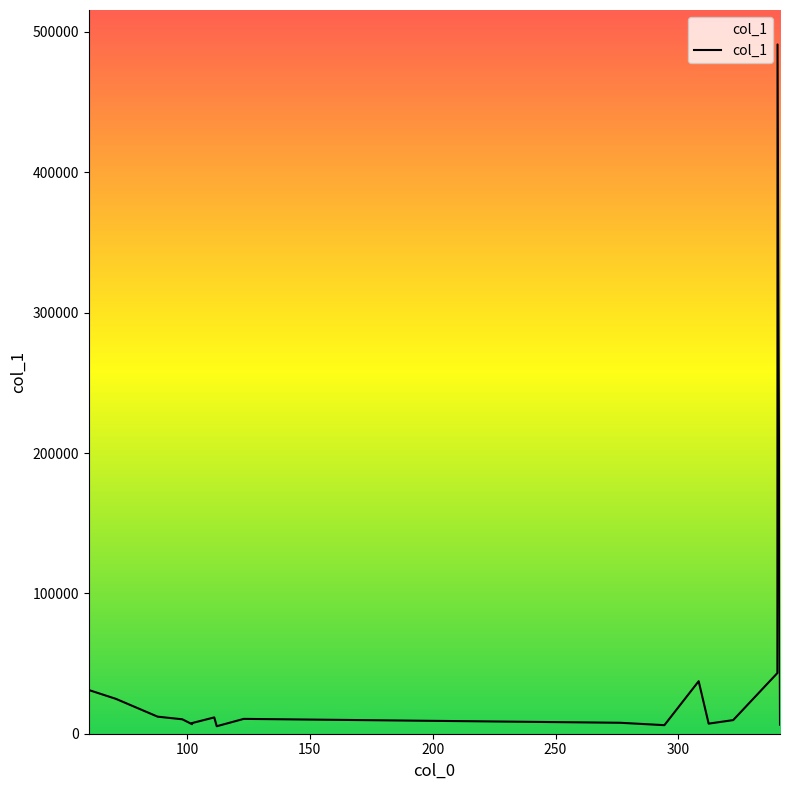

What is the difference between the maximum and minimum values?

485785.8